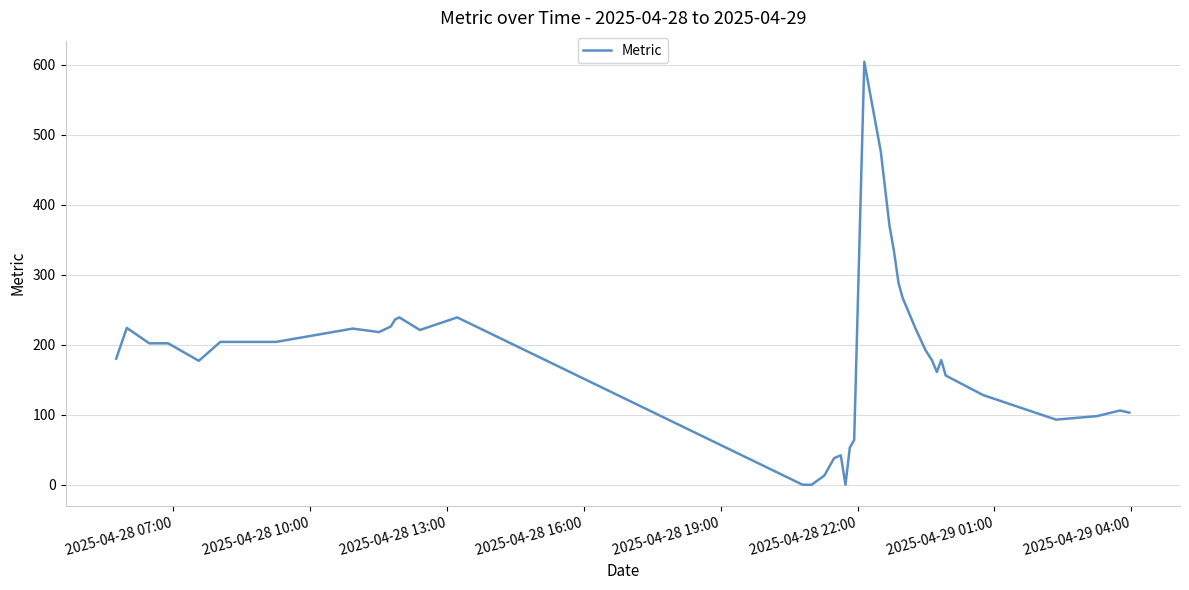

What is the difference between the maximum and minimum values?

604